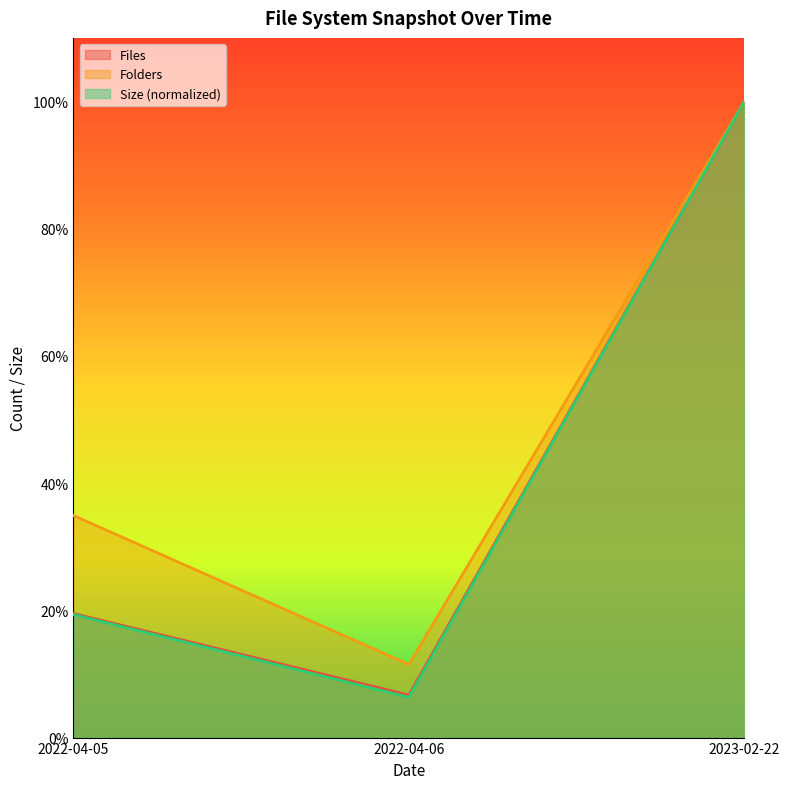

List the series in order of their peak value, highest first.

Files, Folders, Size